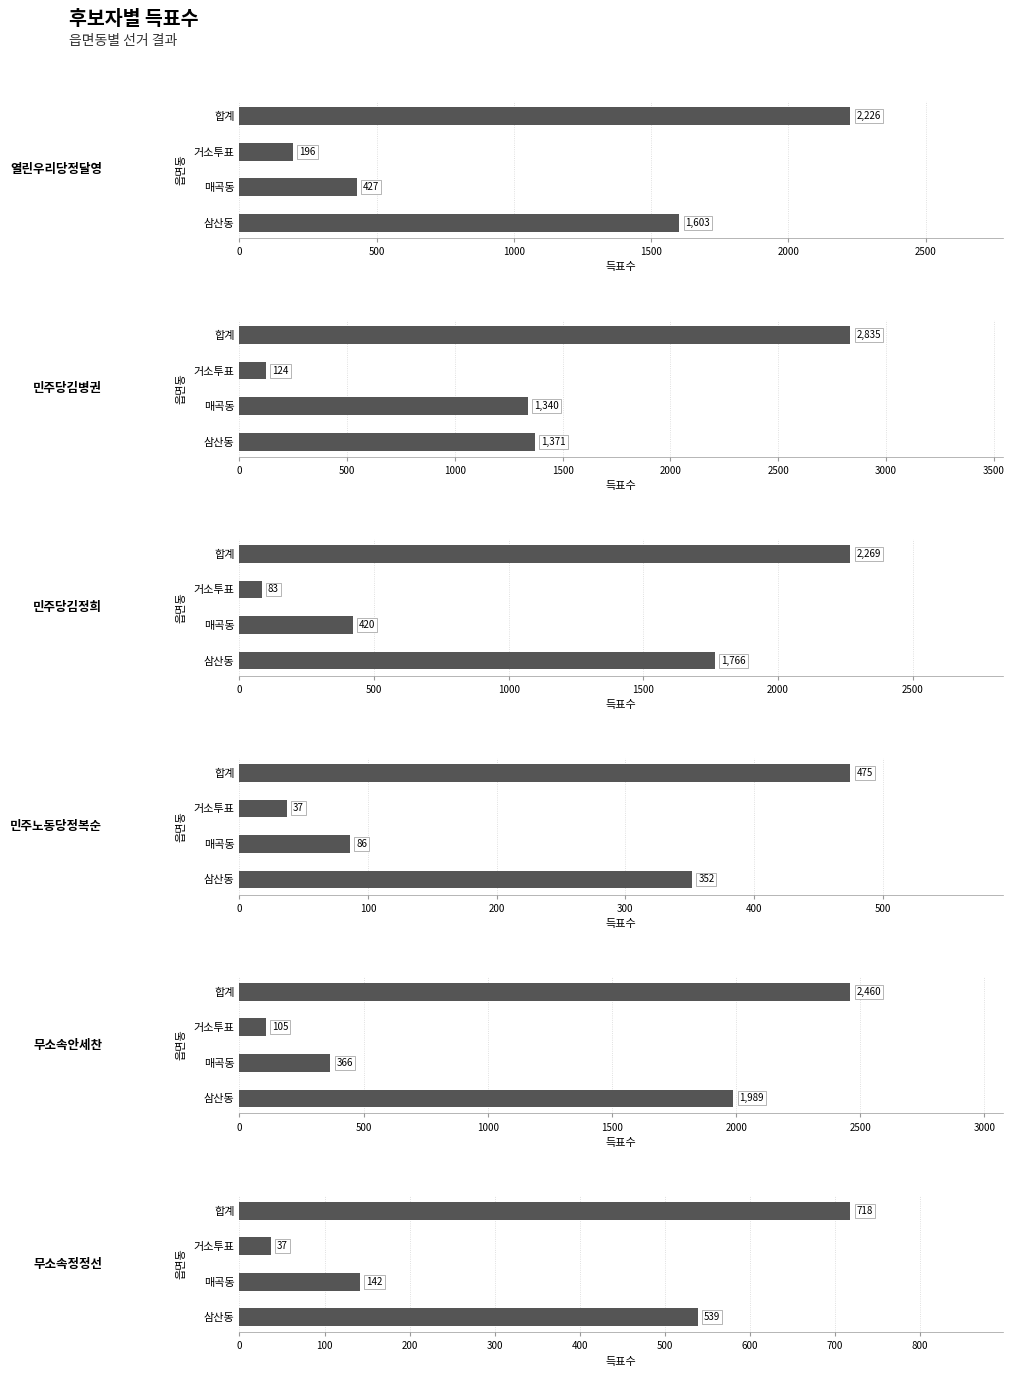

What are all the series names shown in the legend?

열린우리당정달영, 민주당김병권, 민주당김정희, 민주노동당정복순, 무소속안세찬, 무소속정정선